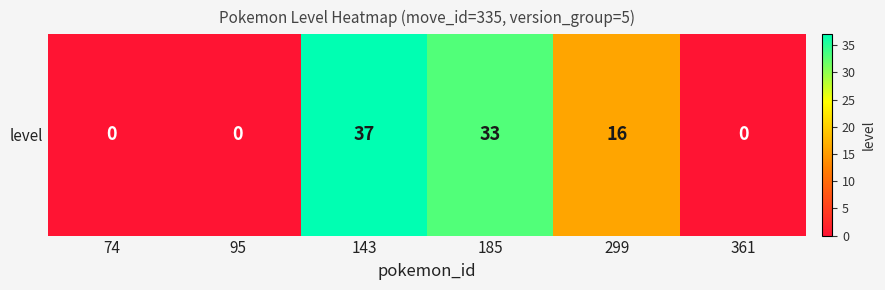

At which label is the value closest to 18?

299